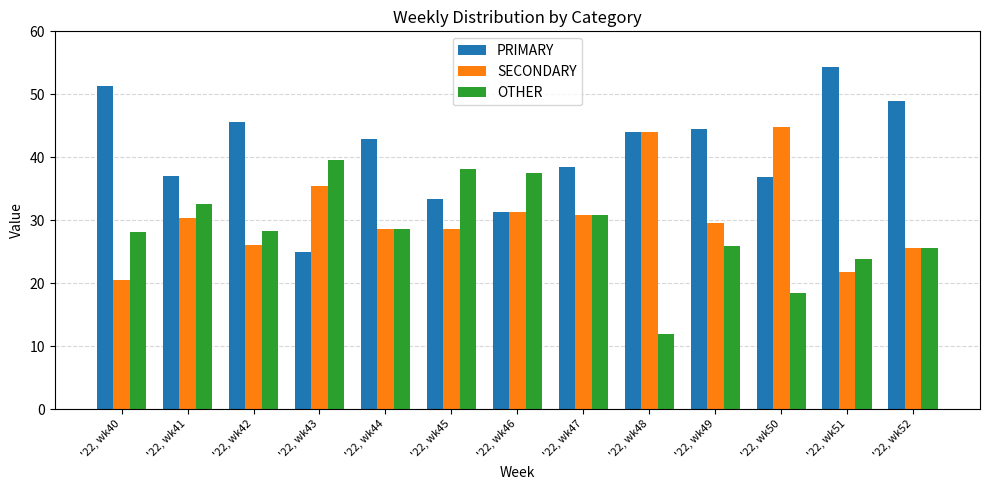

True or false: OTHER has a value of 28.3 at '22, wk42.

True